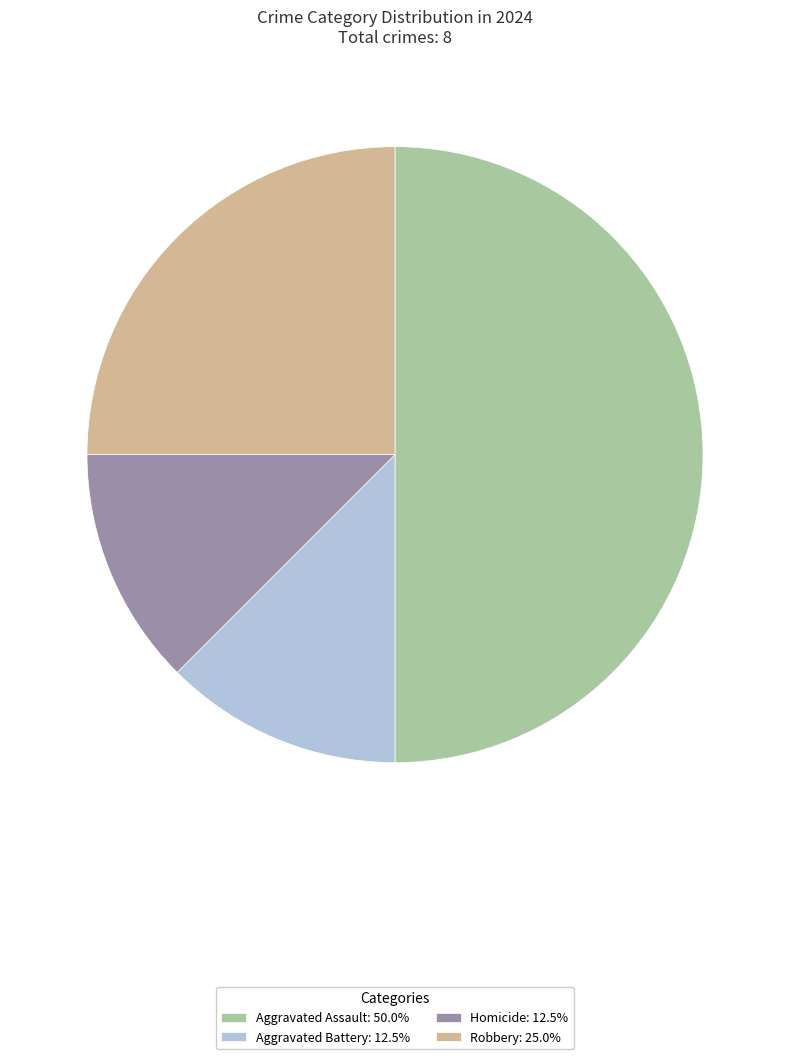

Combined, do Homicide and Robbery account for over 50%?

No